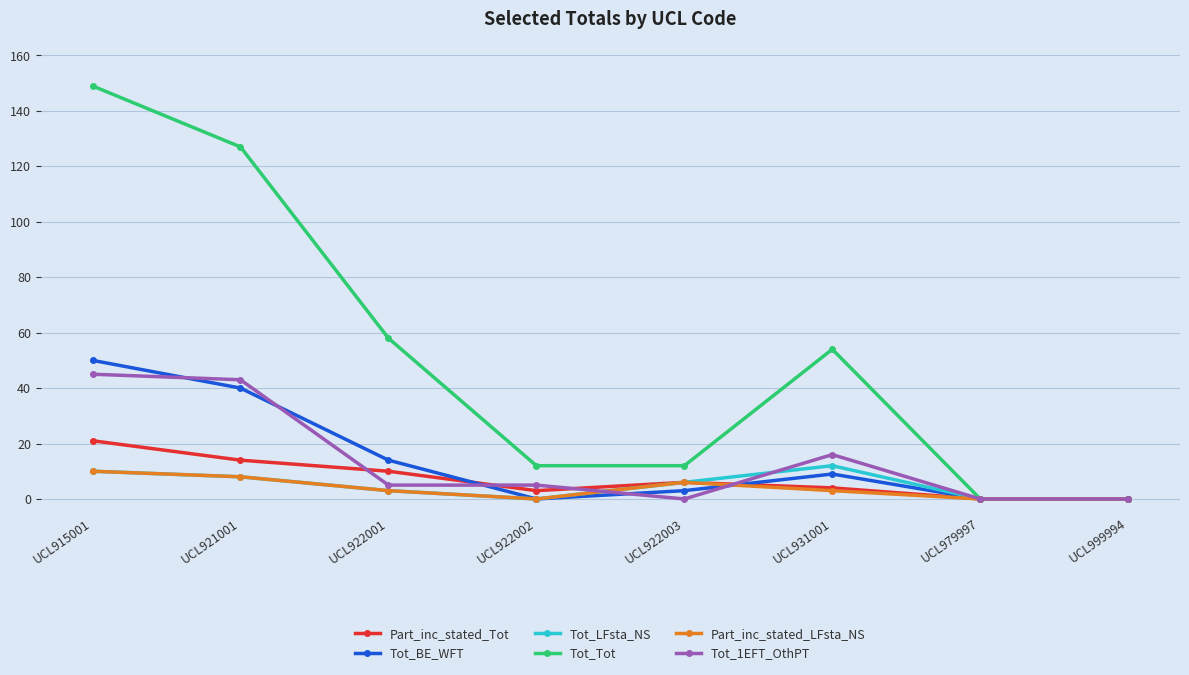

Rank the series by their maximum value, from highest to lowest.

Tot_Tot, Tot_BE_WFT, Tot_1EFT_OthPT, Part_inc_stated_Tot, Tot_LFsta_NS, Part_inc_stated_LFsta_NS